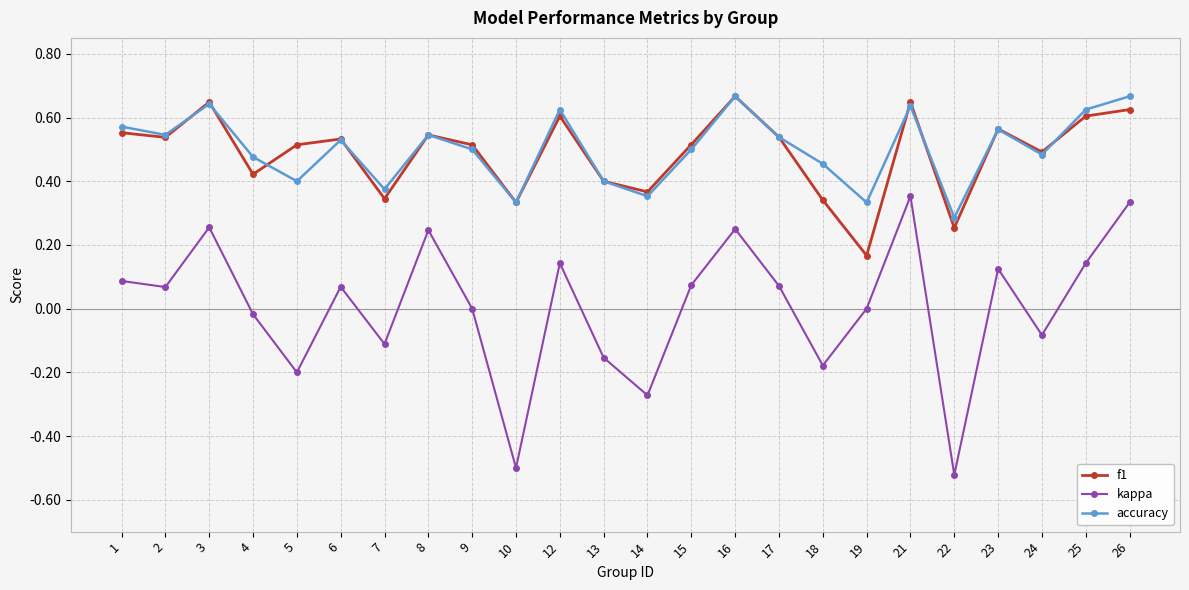

What are all the series names shown in the legend?

f1, kappa, accuracy